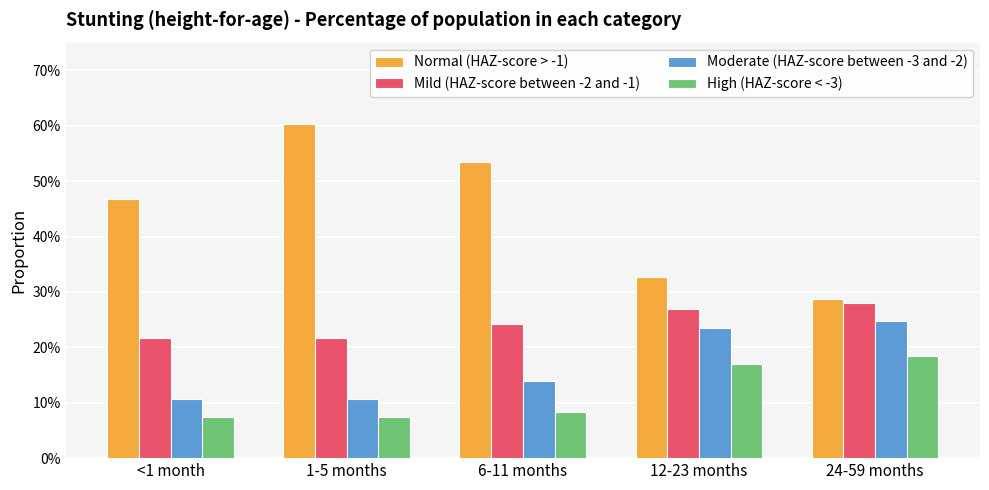

Does the chart contain stacked bars?

No